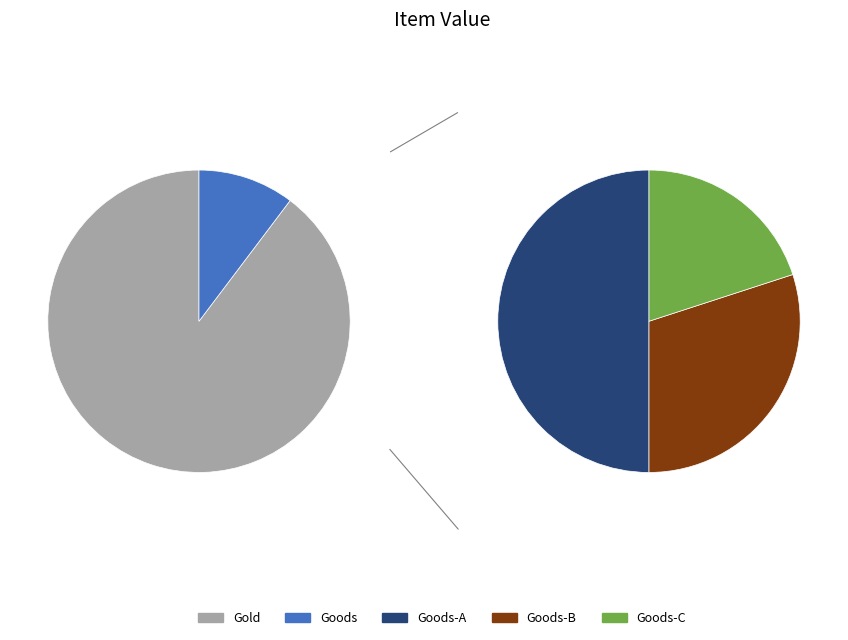

To the nearest percent, what is the average slice percentage?

33%